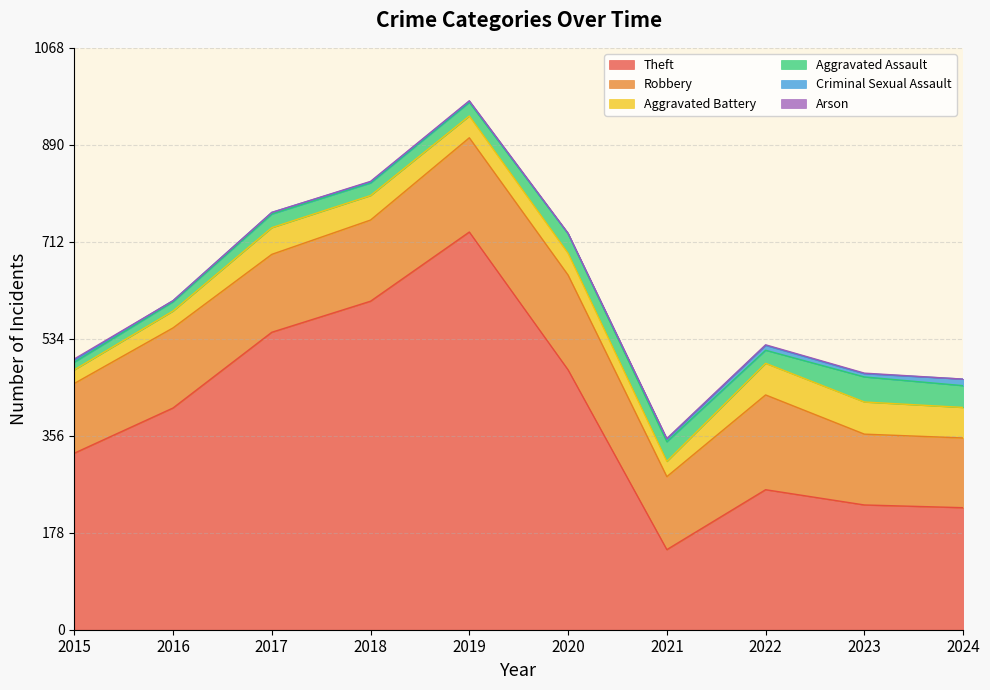

What are all the series names shown in the legend?

Theft, Robbery, Aggravated Battery, Aggravated Assault, Criminal Sexual Assault, Arson